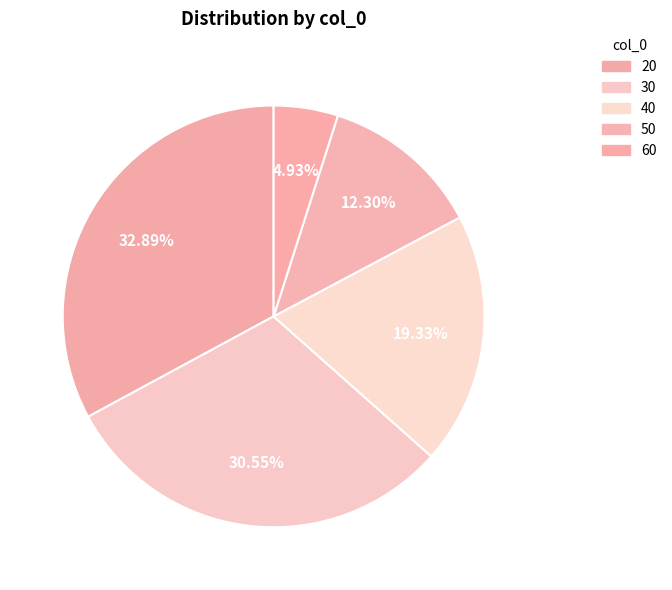

Is 40 the majority of the pie?

No